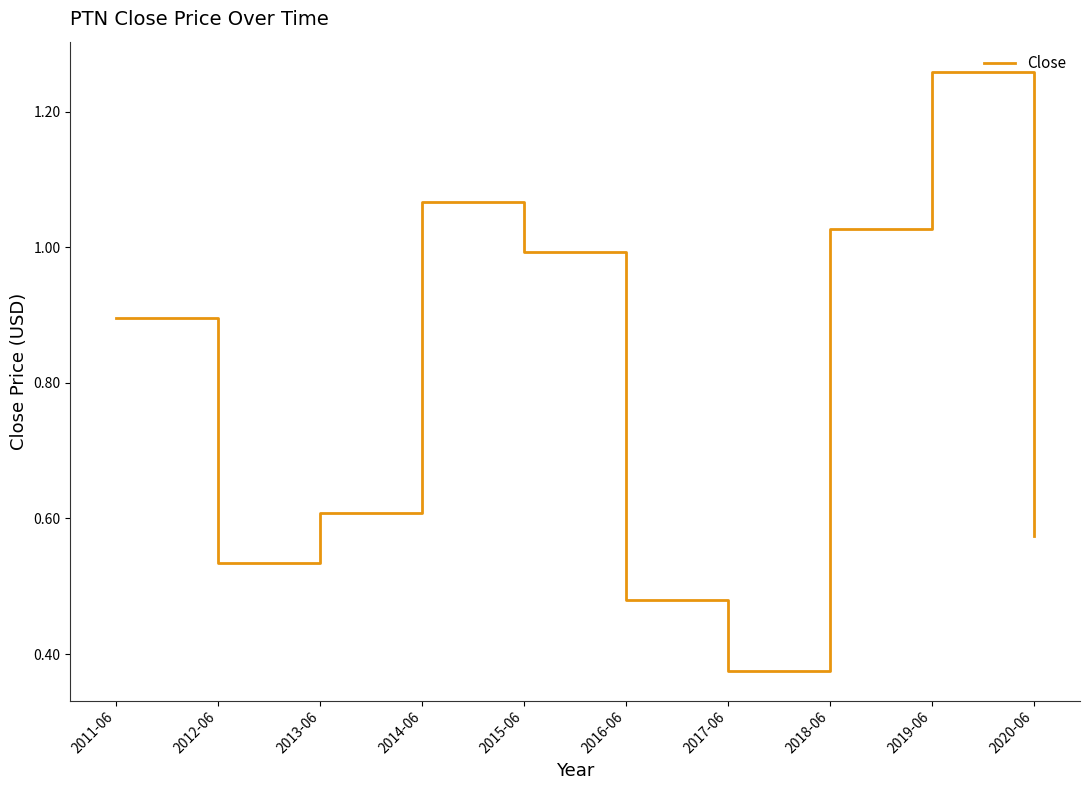

Where is the data nearest to the value 0?

2017-06